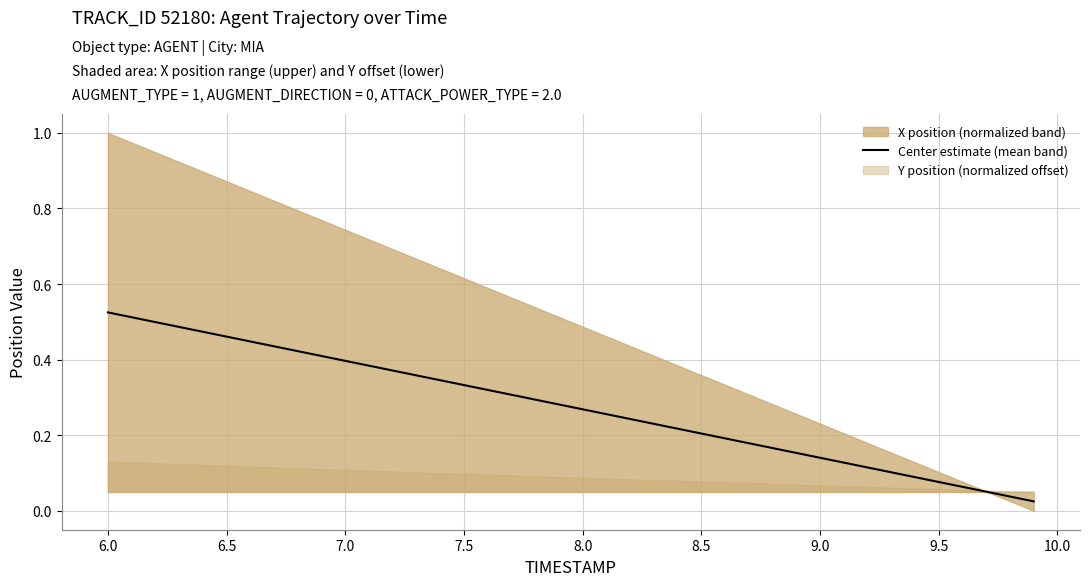

True or false: the data has more than 0 interior local peaks.

False